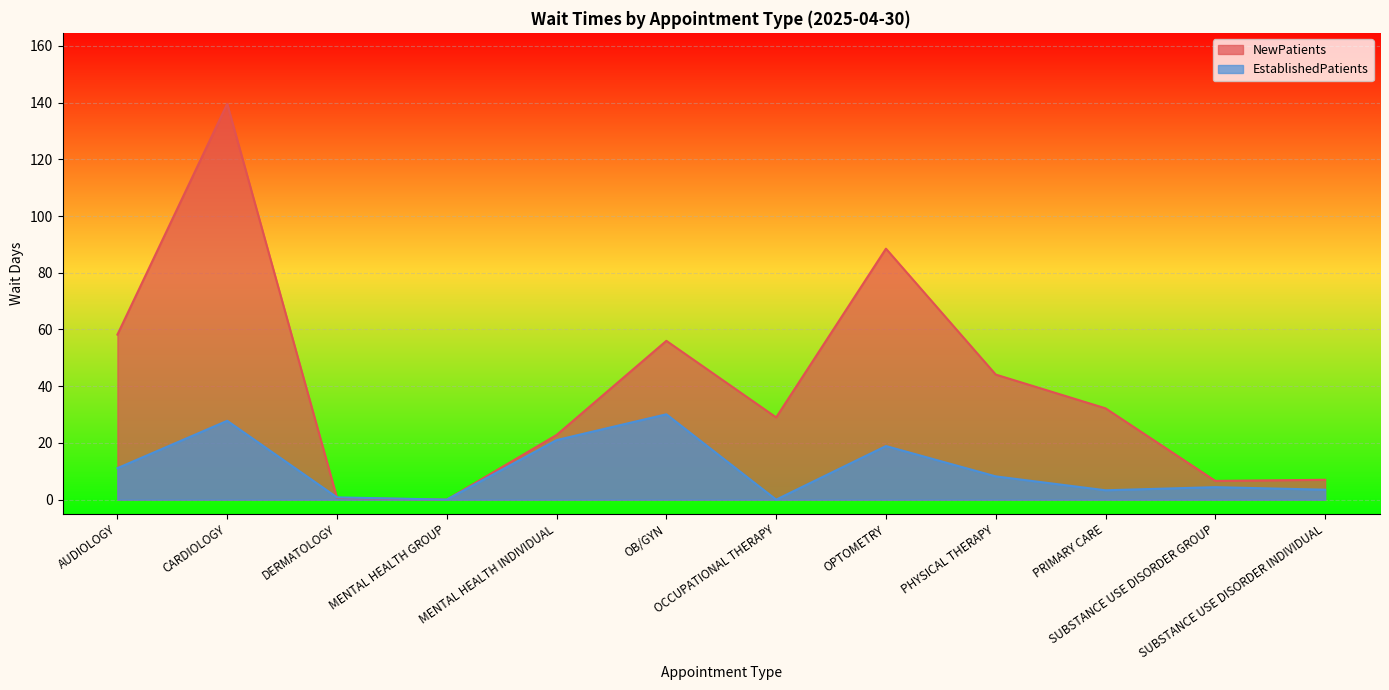

How many series are shown in this chart?

2